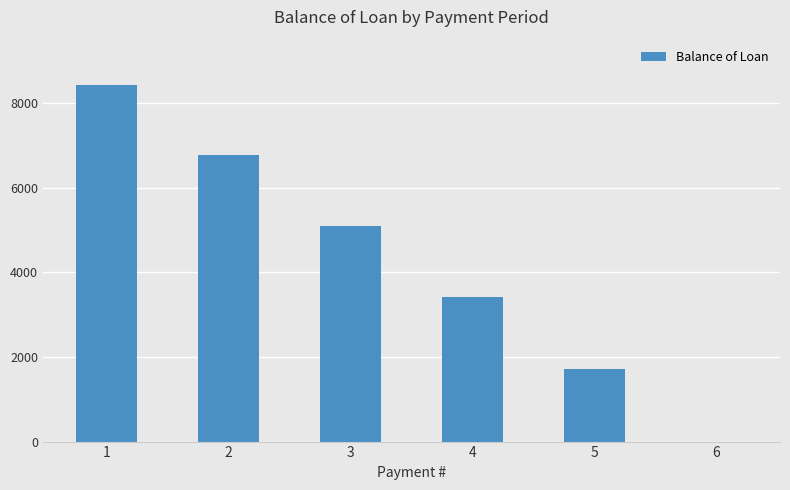

What is the change in value from 4 to 5?

-1700.8